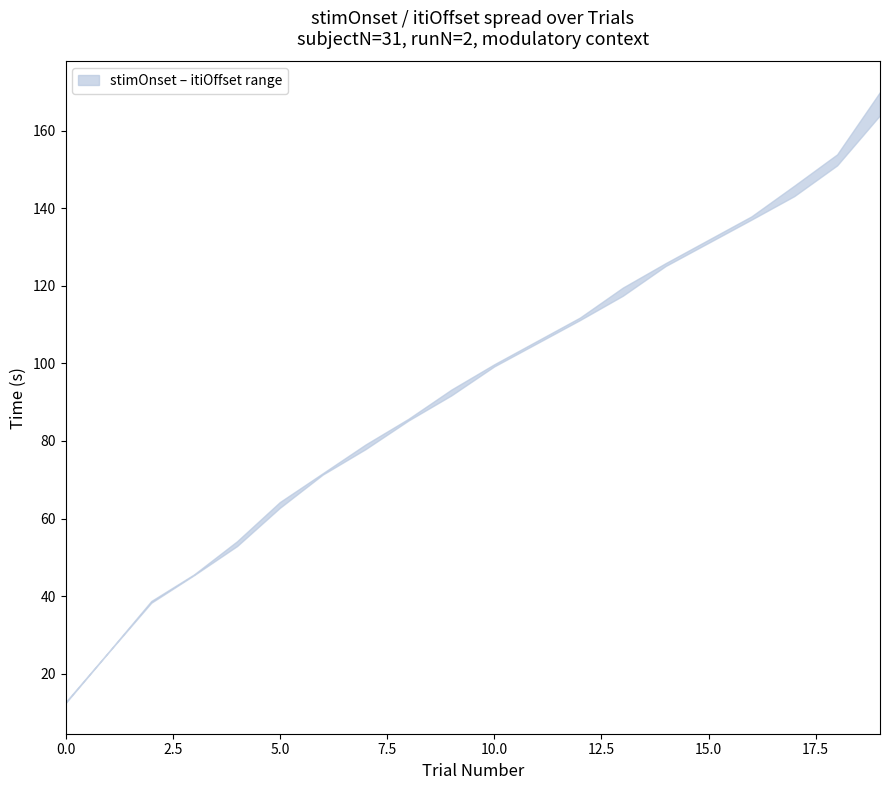

How many values in the lower series are below 100?

10